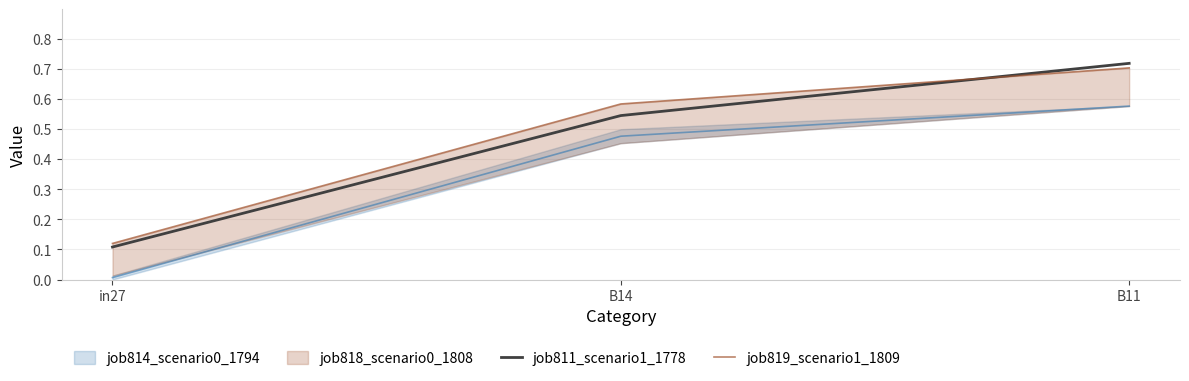

Which category has the lowest value in the job819_scenario1_1809 series?

in27